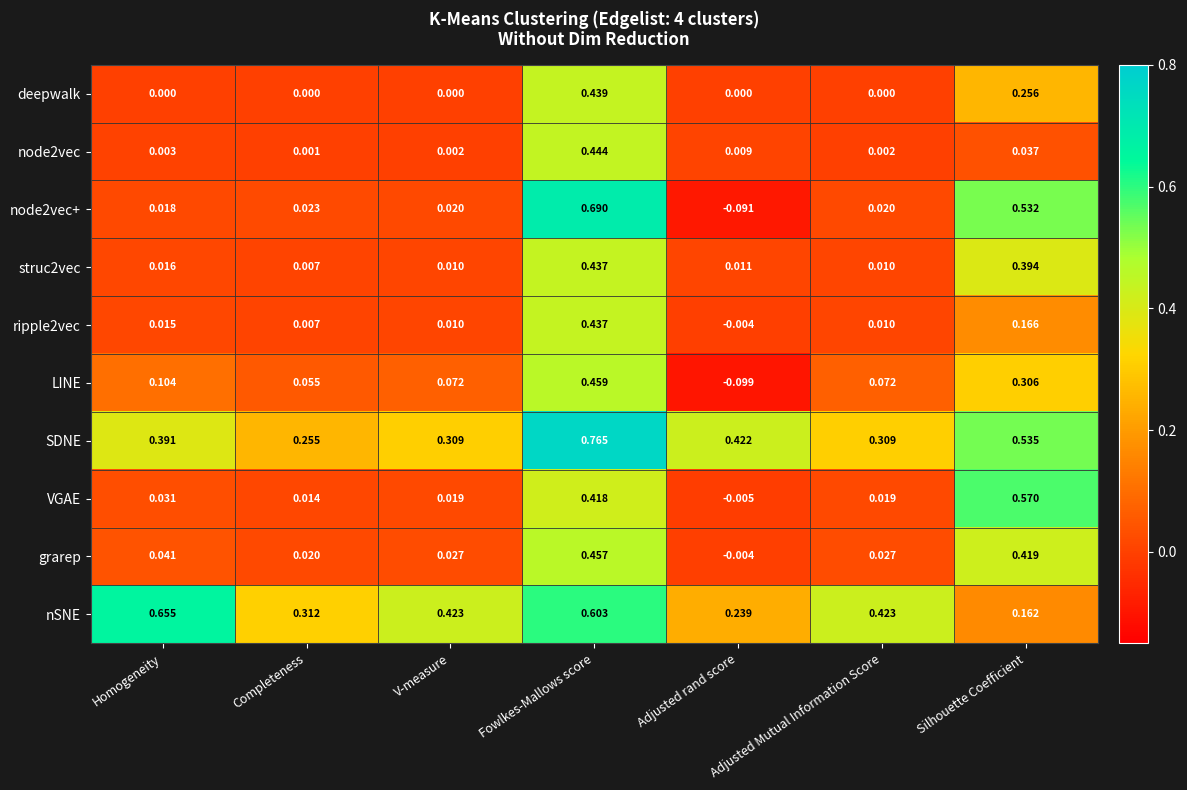

At which label does ripple2vec reach its minimum?

Adjusted rand score